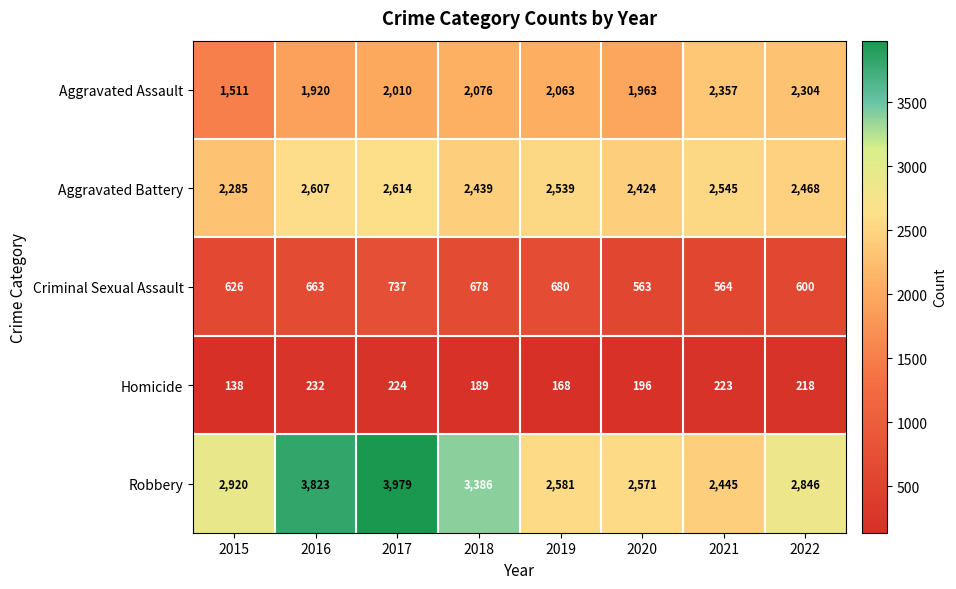

Is it true that Aggravated Assault equals 1963 at 2020?

True